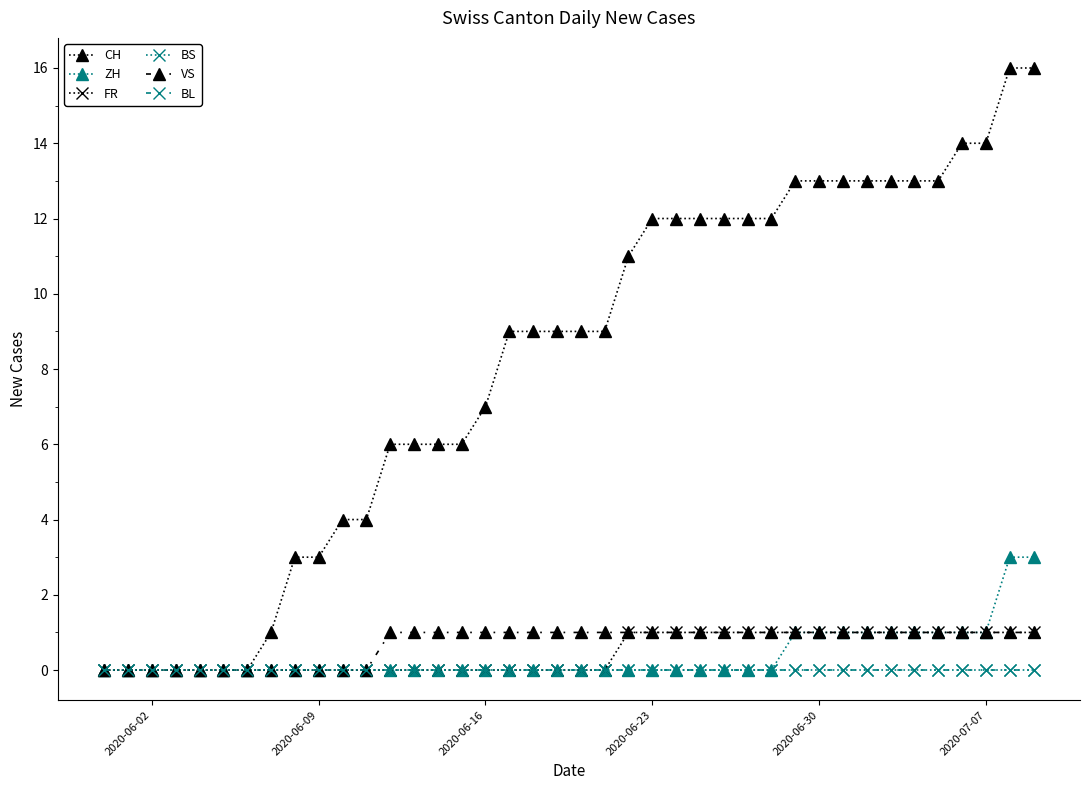

Does the chart have visible grid lines?

No